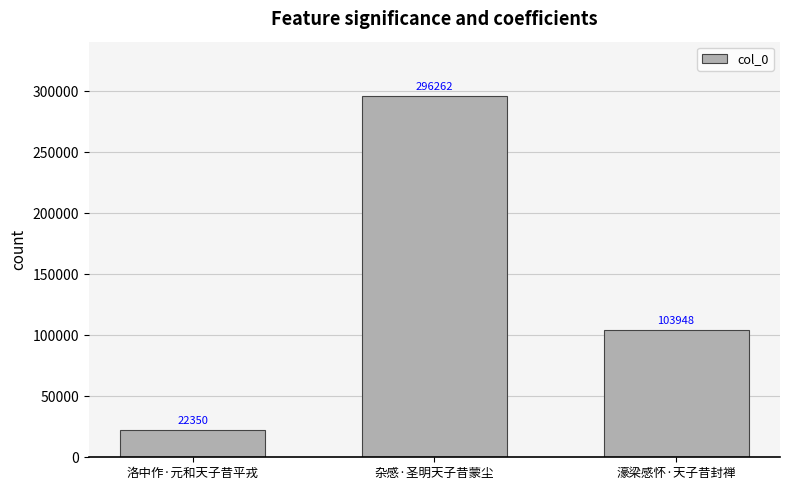

List the labels in order of value, smallest first.

洛中作·元和天子昔平戎, 濠梁感怀·天子昔封禅, 杂感·圣明天子昔蒙尘